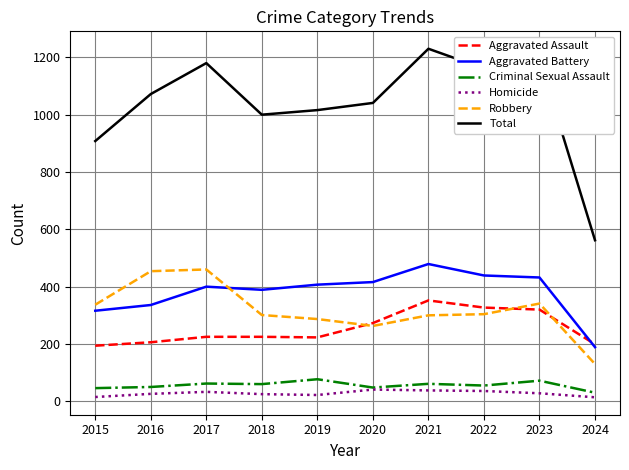

Is the value of Homicide at 2016 greater than the value of Robbery at 2015?

No